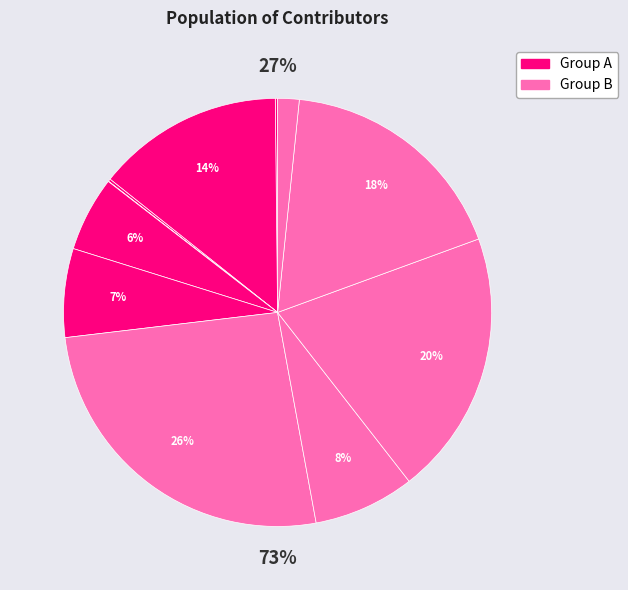

How many slices are in this pie chart?

11